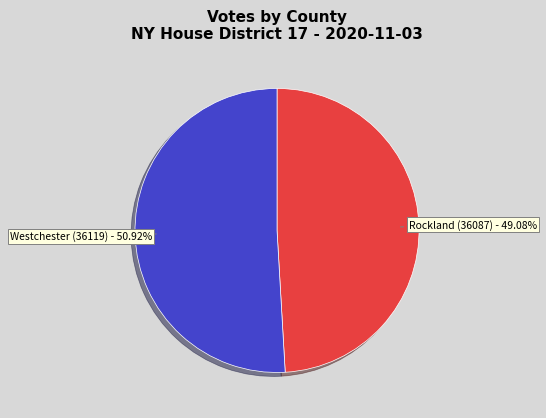

Is there any slice that represents more than half of the pie?

Yes